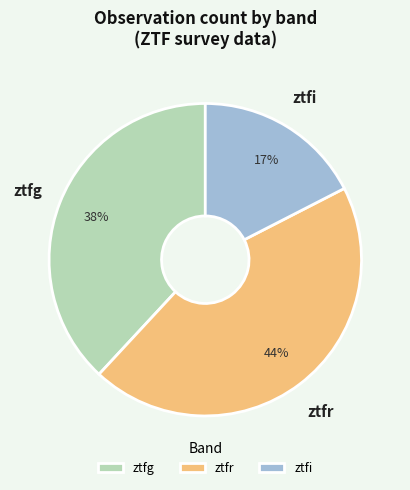

Rank the categories by value from highest to lowest.

ztfr, ztfg, ztfi